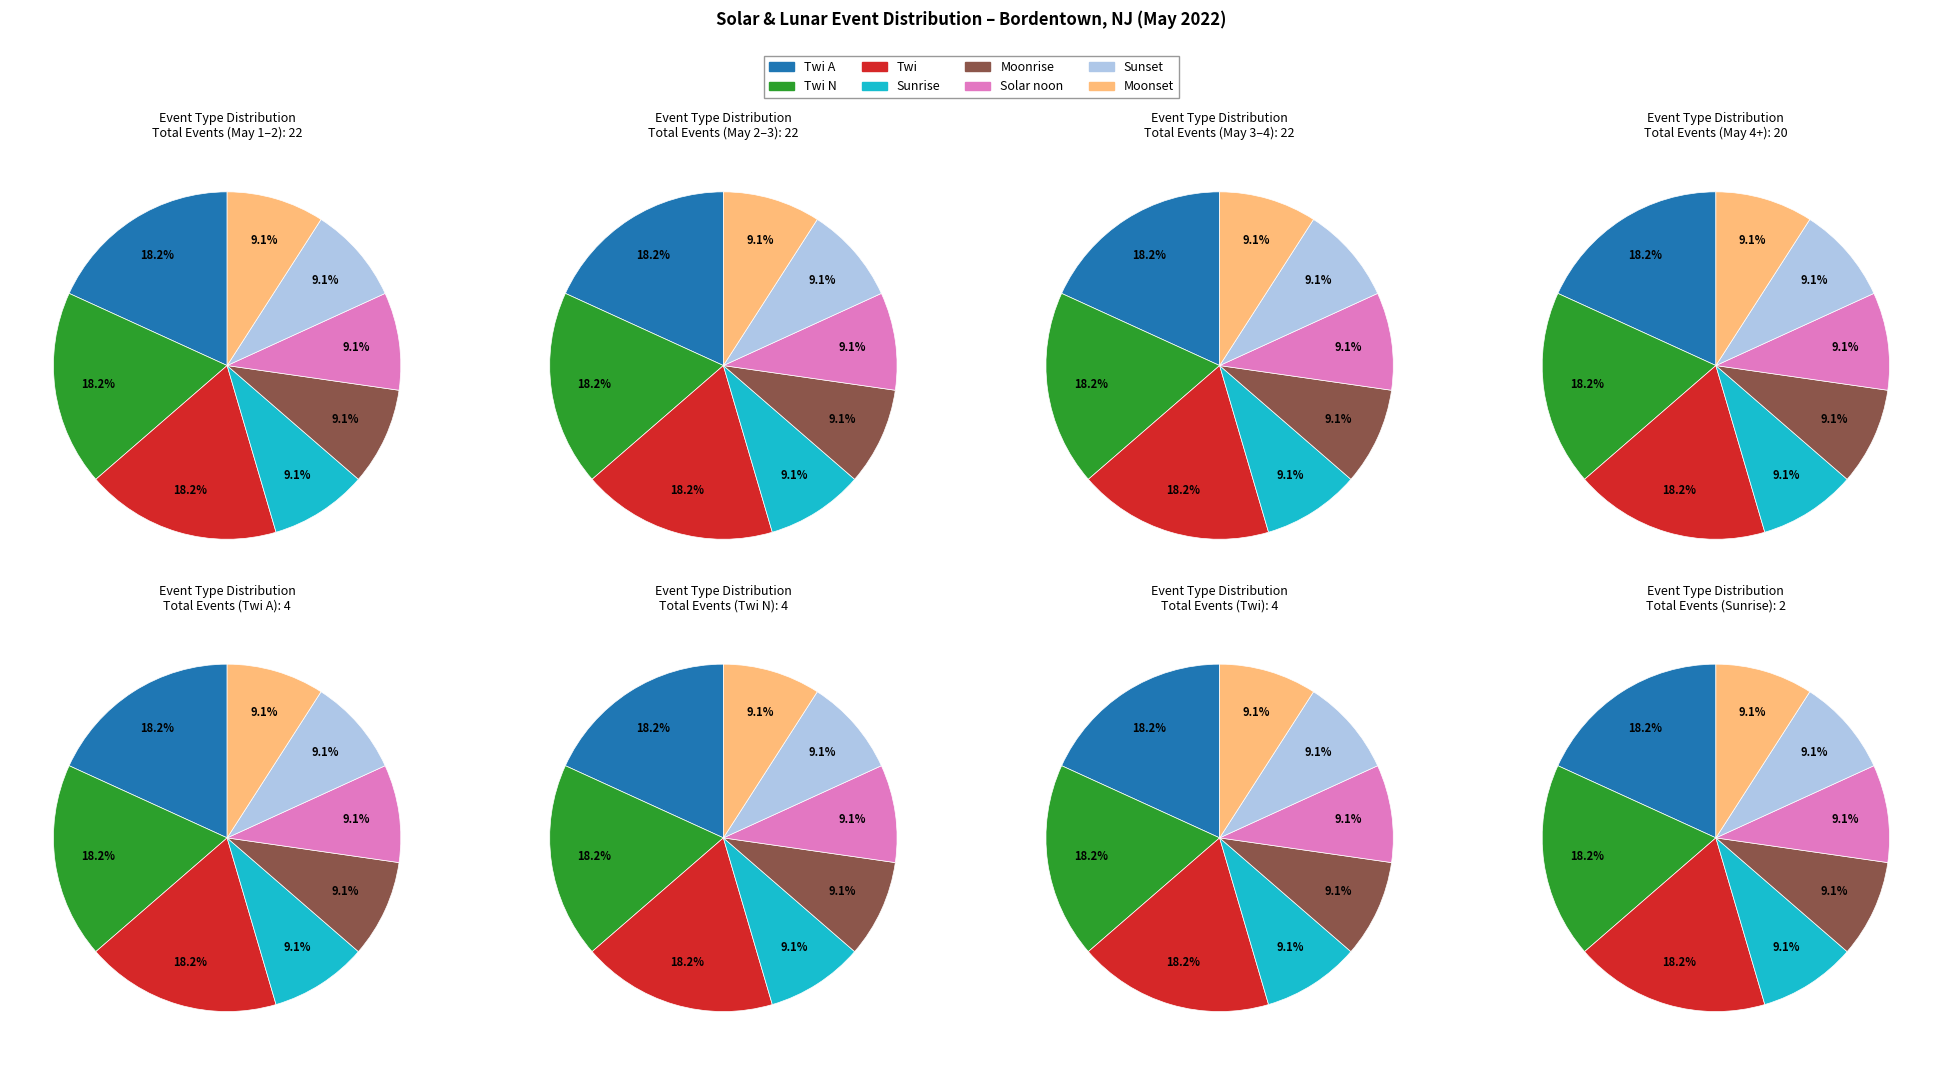

To the nearest percent, what is the combined percentage of Solar noon and Moonrise?

18%